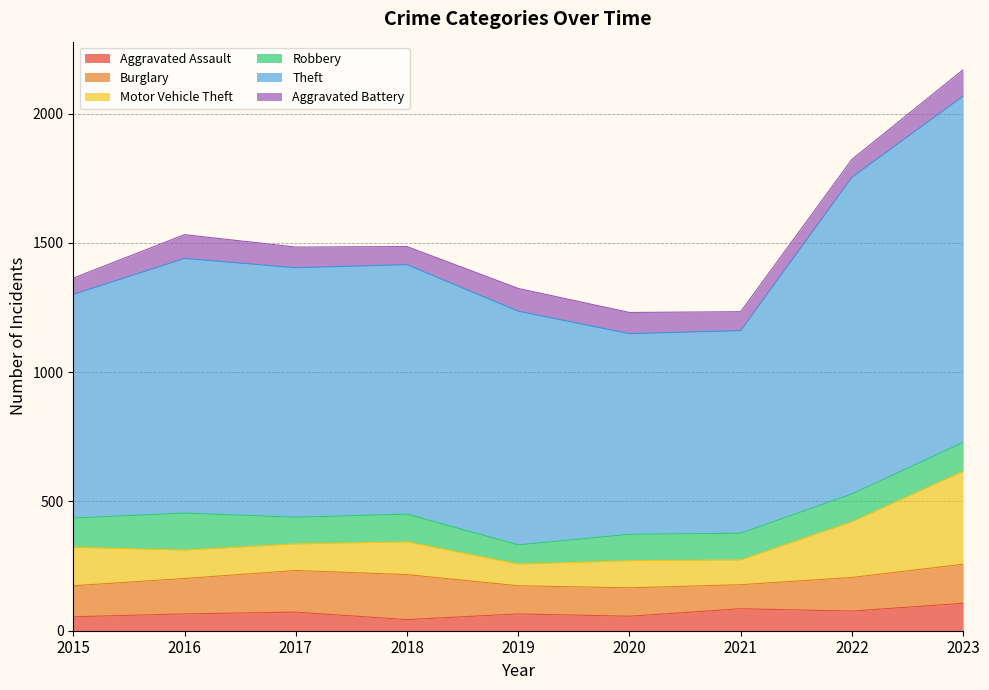

Is the value of Motor Vehicle Theft at 2017 greater than the value of Burglary at 2017?

No